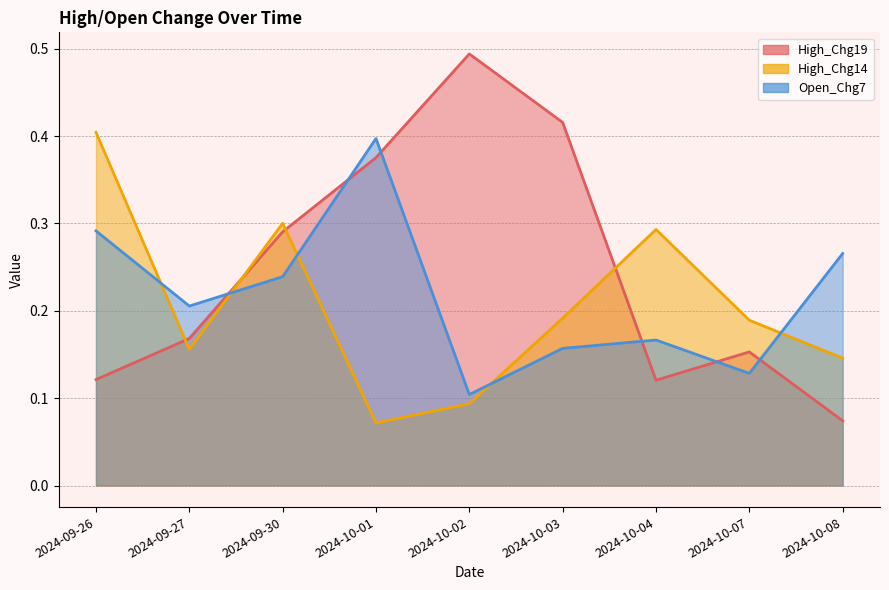

How many times do High_Chg14 and High_Chg19 cross each other?

4